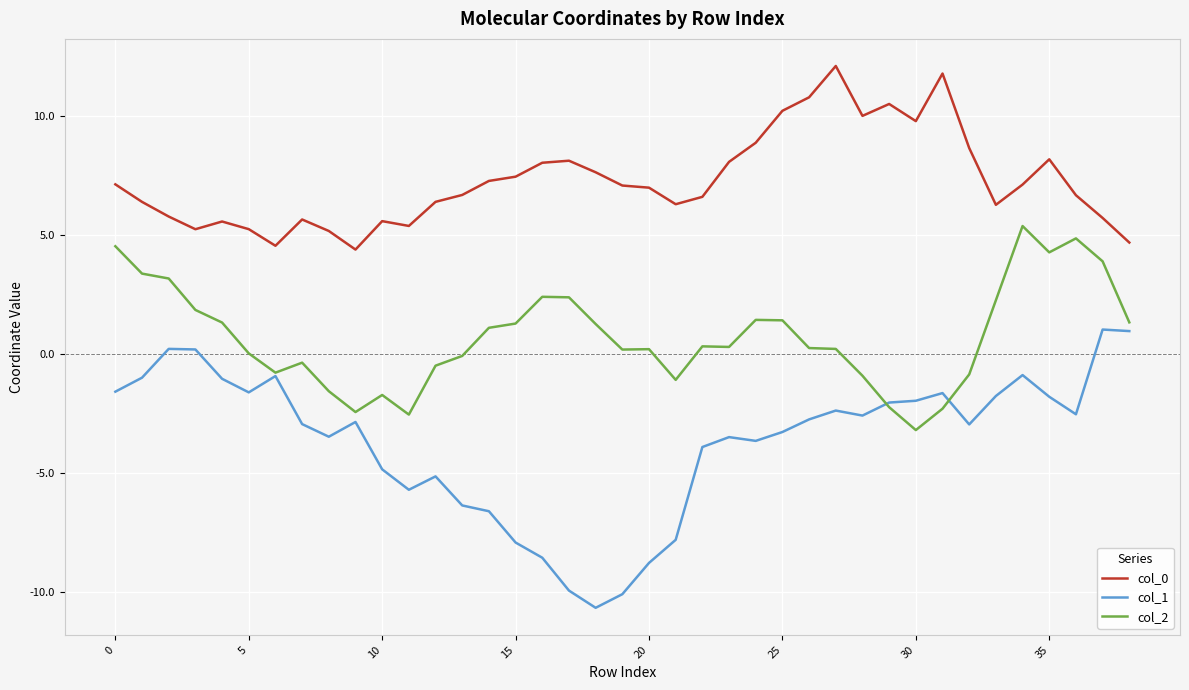

What is the minimum value for col_2?

-3.2